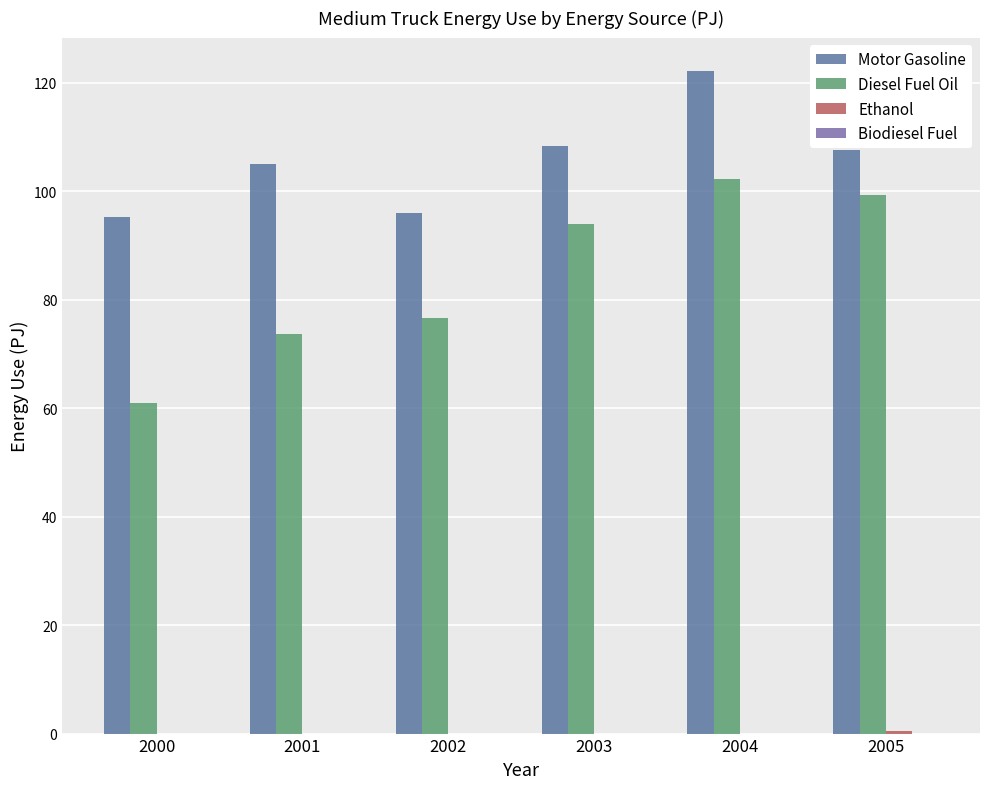

Which series has the widest spread of values?

Diesel Fuel Oil